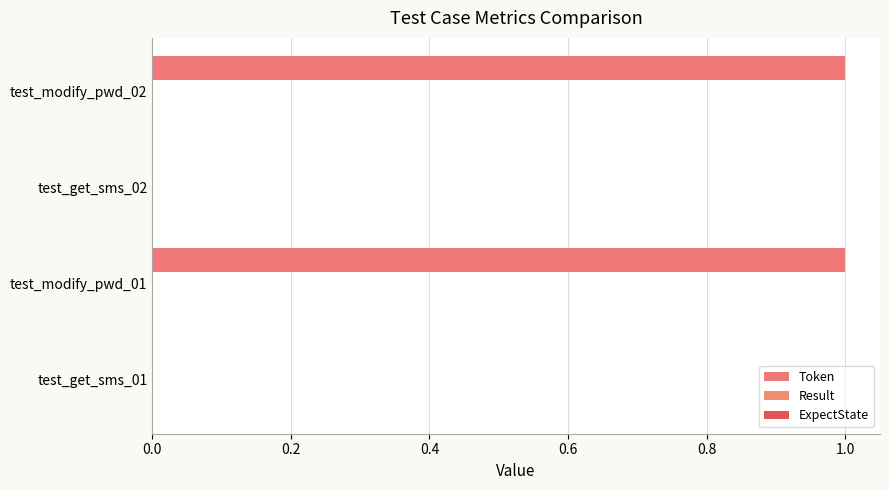

How many data points does each series have?

4